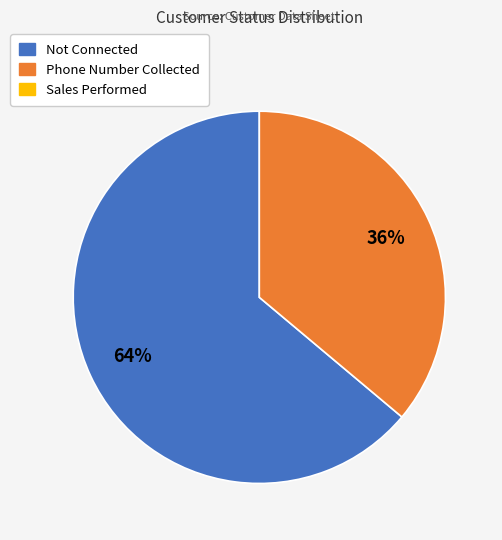

To the nearest percent, what is the average slice percentage?

50%